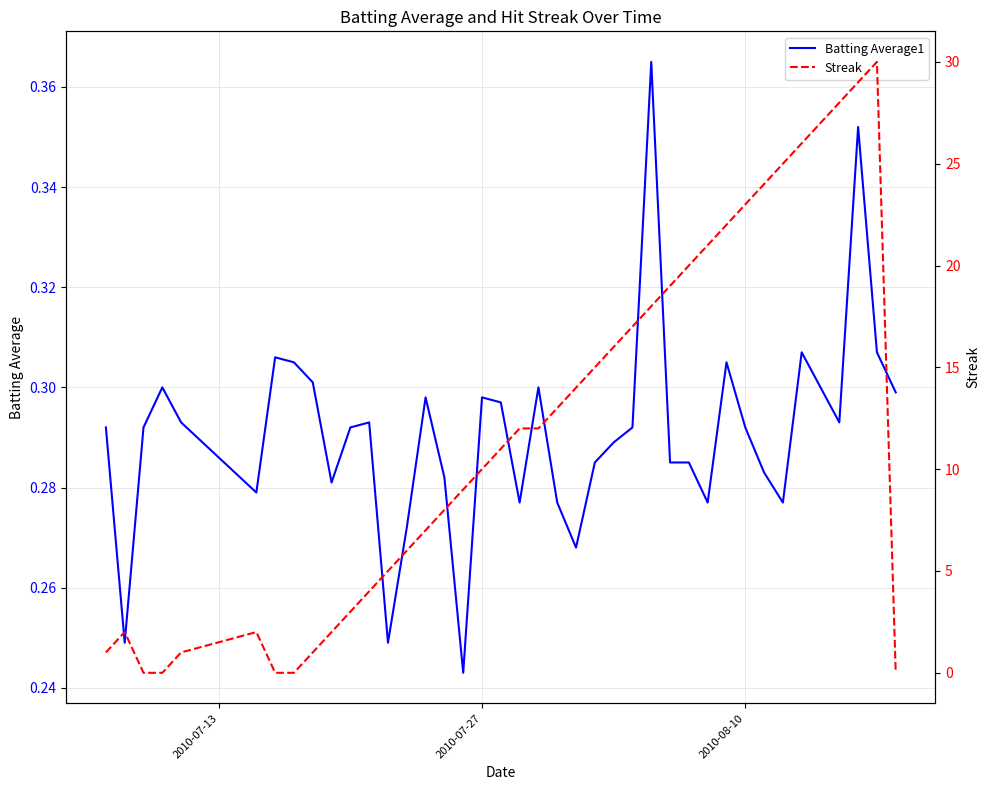

What are all the series names shown in the legend?

Batting Average1, Streak